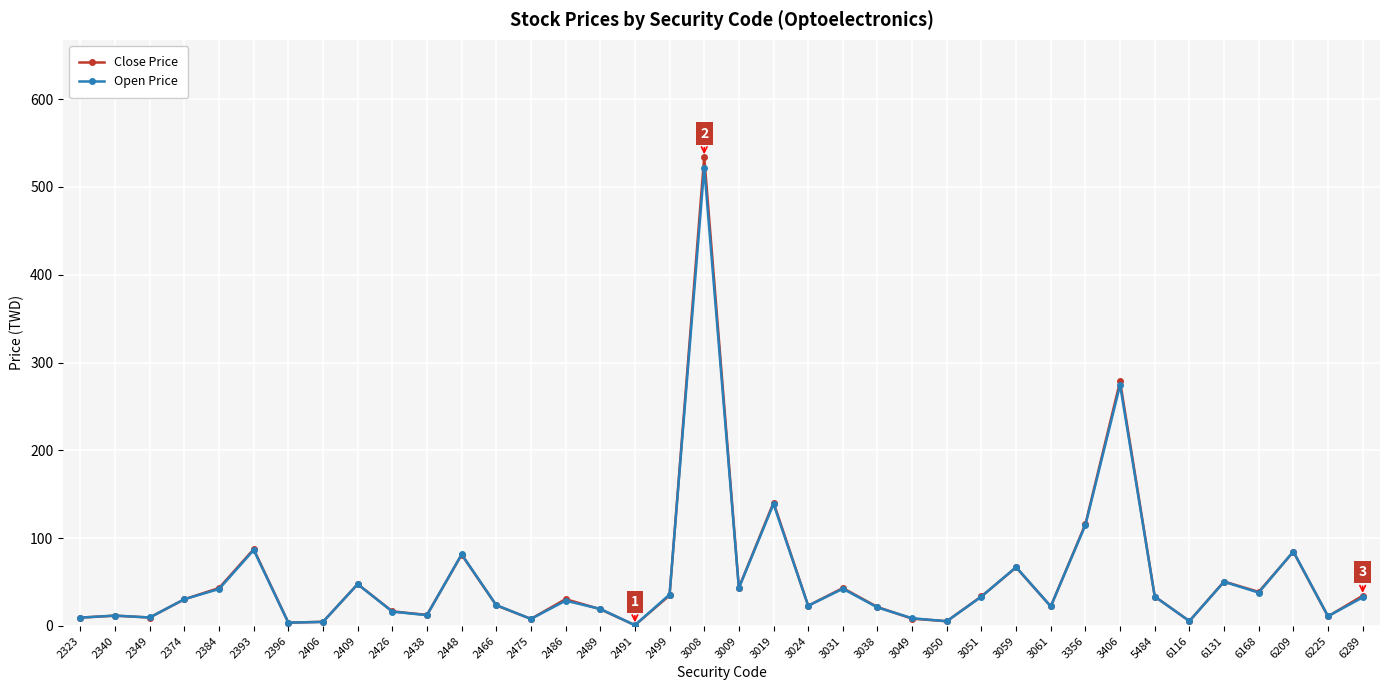

The Close Price series shows 43.1 at 3031. True or false?

True